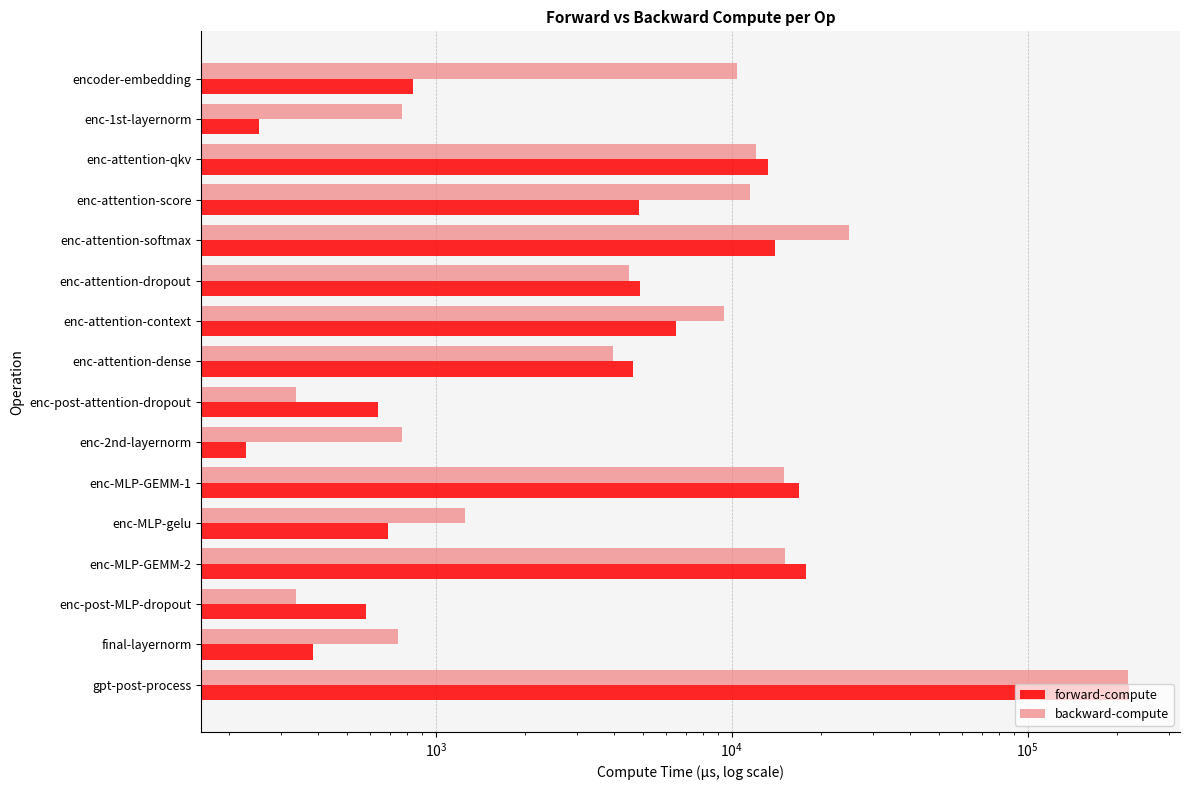

What is the minimum value shown in the chart?

227.6